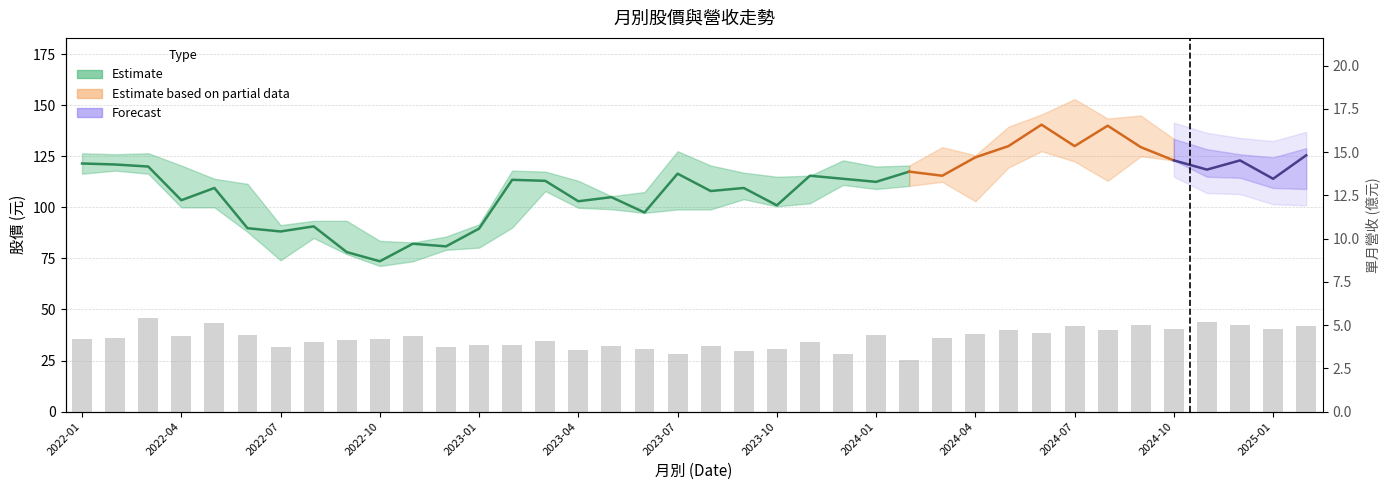

Is it true that the value at 2023-10 is 2.2?

False